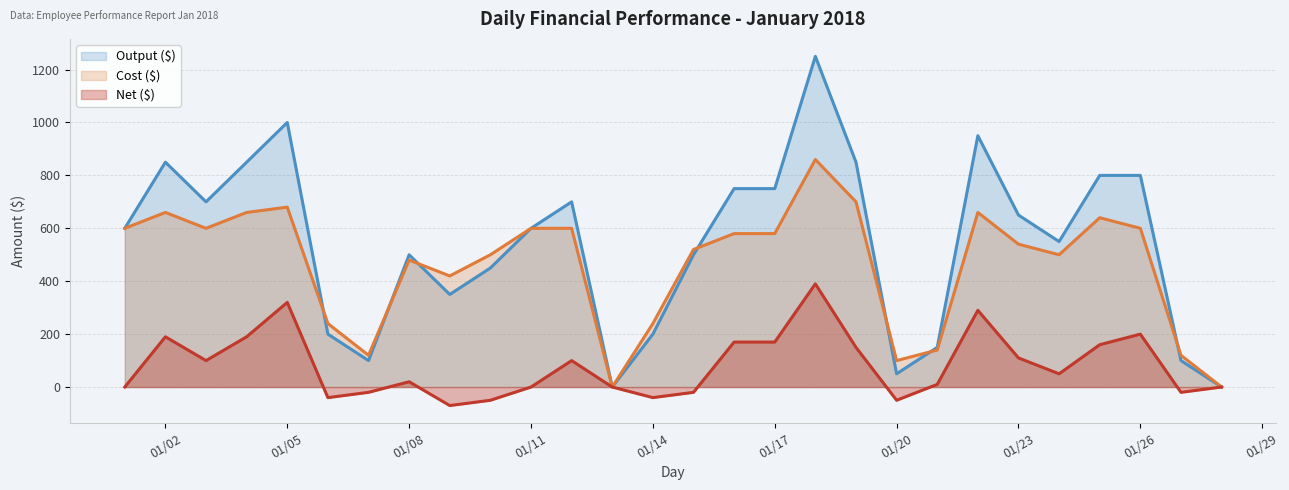

In Output ($), how many points are higher than both neighbors (excluding endpoints)?

6